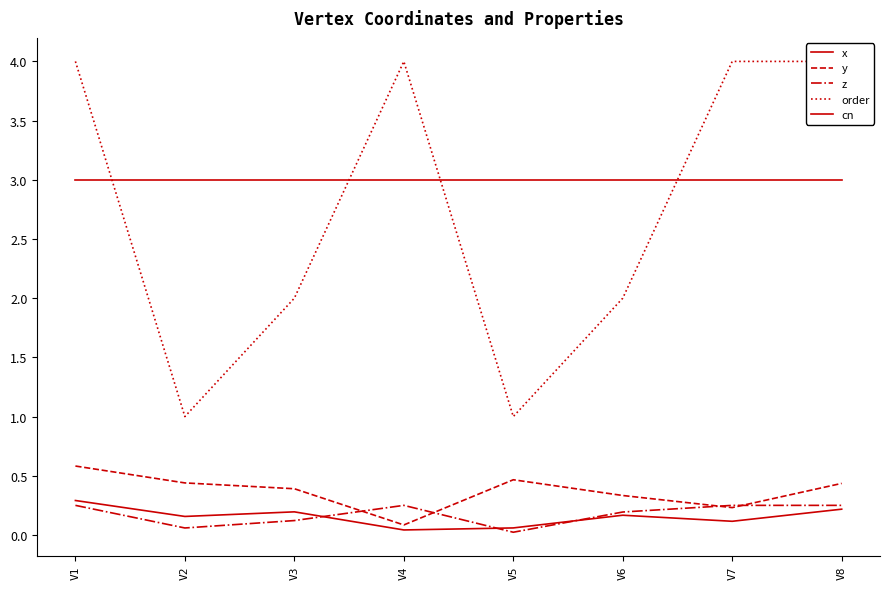

What is the difference between the highest and lowest values at V8?

3.8